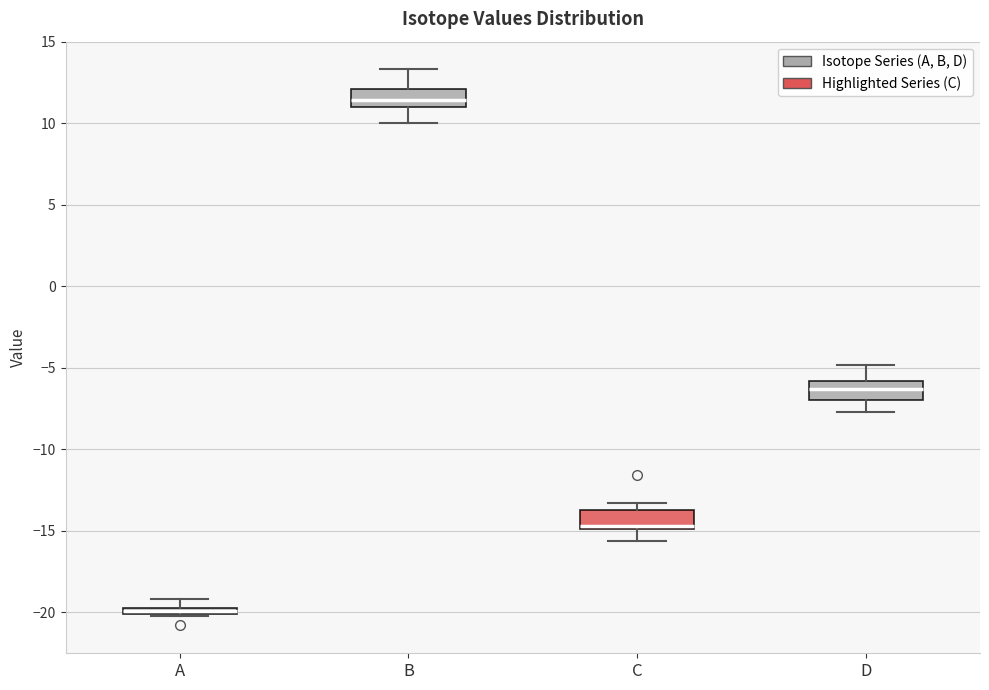

Where is the upper edge of the box for A on the y-axis? The values are not printed on the chart, so give them approximately, as read against the axis.

-19.5